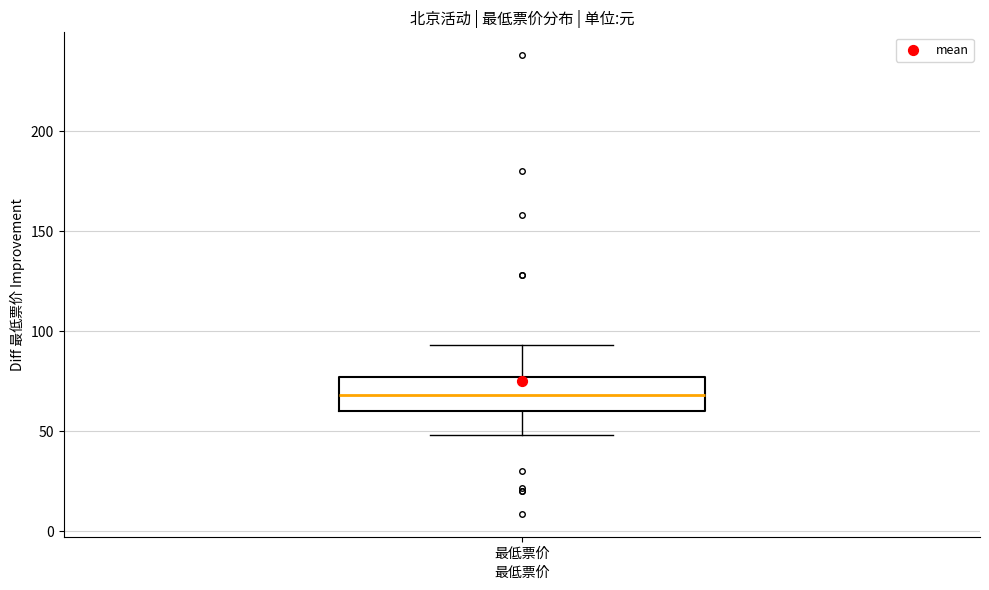

Read this box plot against the y-axis: the position of the median line, the range covered by the box, and the ends of both whiskers. The values are not printed on the chart, so give them approximately, as read against the axis.

median 70, box 60 to 75, whiskers 50 to 95